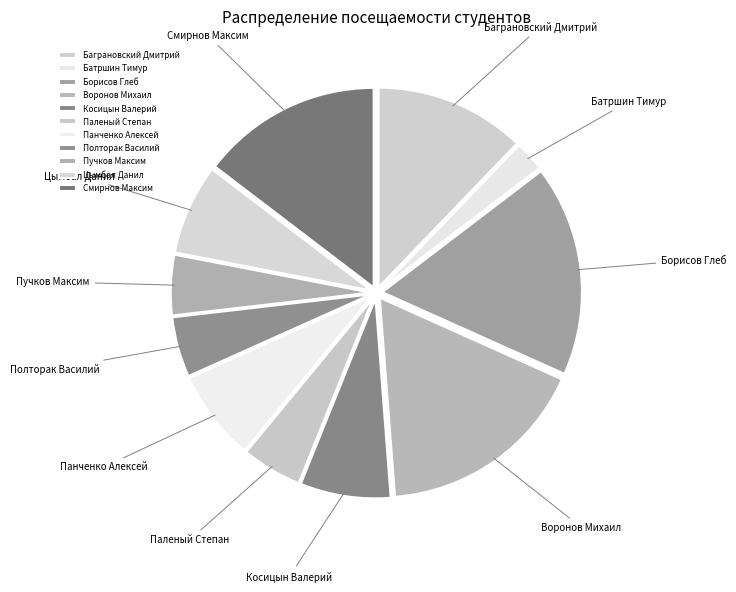

What is the smallest slice in the pie chart?

Батршин Тимур